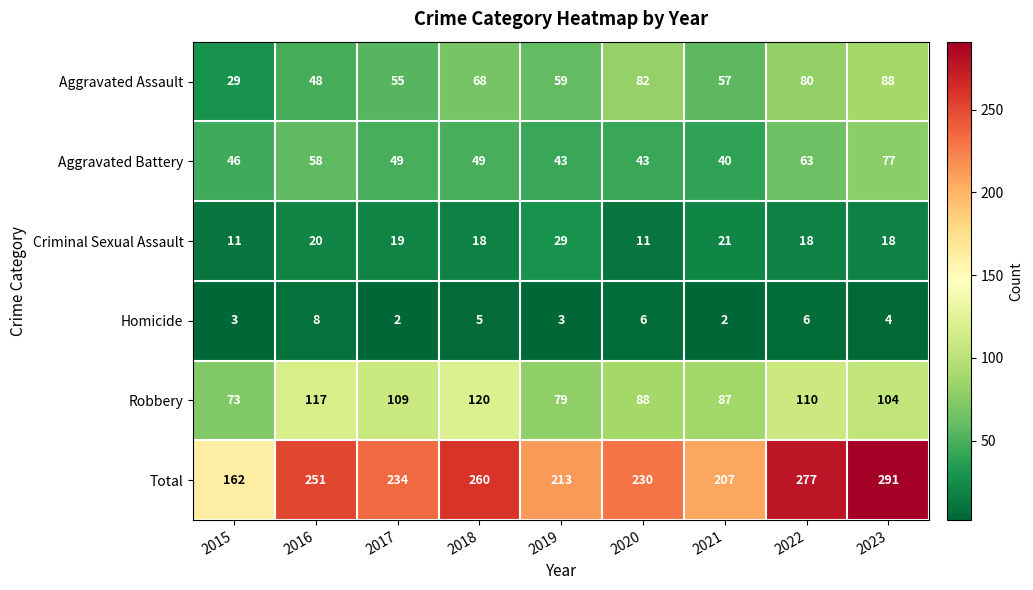

Which series has the widest spread of values?

Total